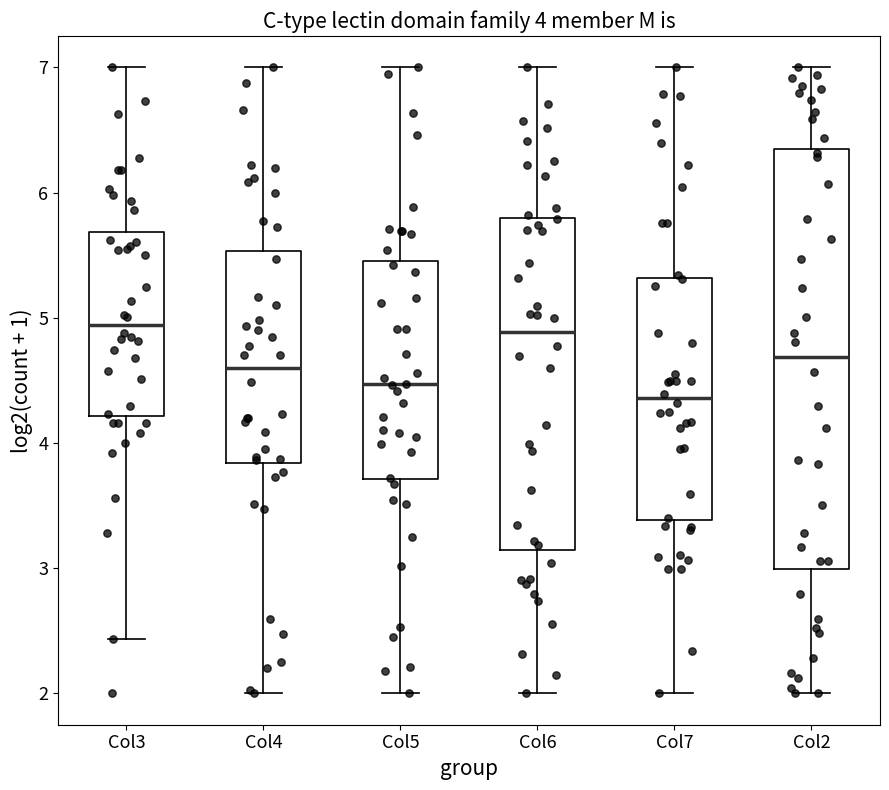

Which box is the tallest, from its lower edge to its upper edge?

Col2